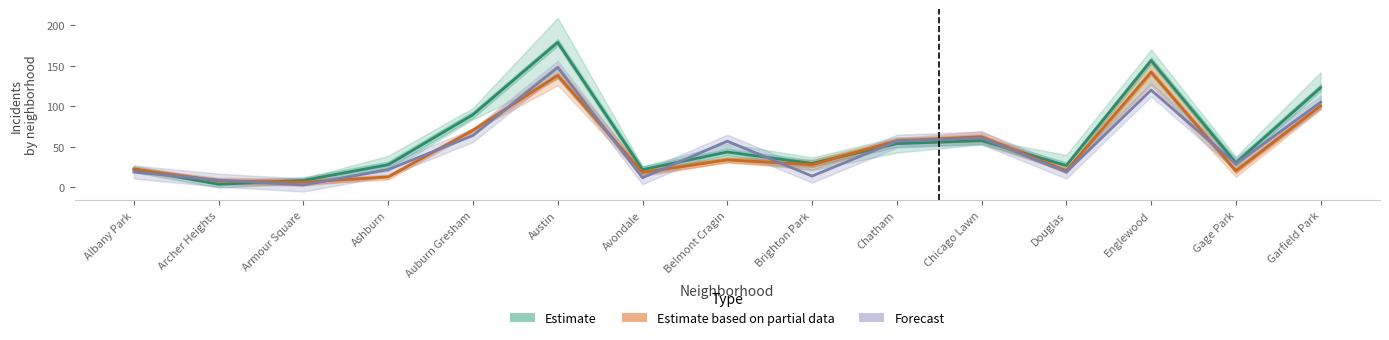

The value of Estimate at Avondale is 22.0. True or false?

True